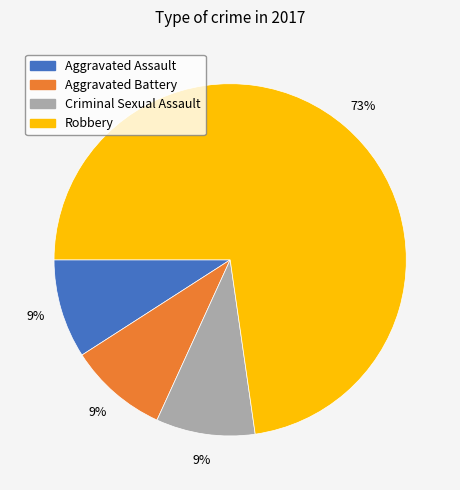

Count the number of slices in the pie.

4